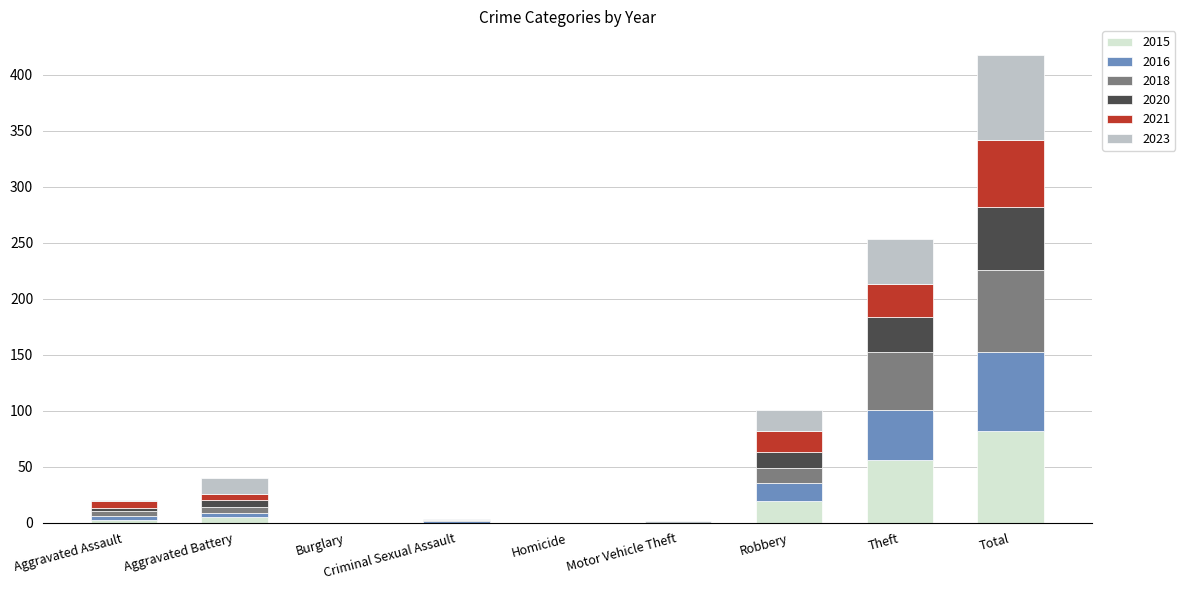

The value of 2015 at Robbery is 19. True or false?

True